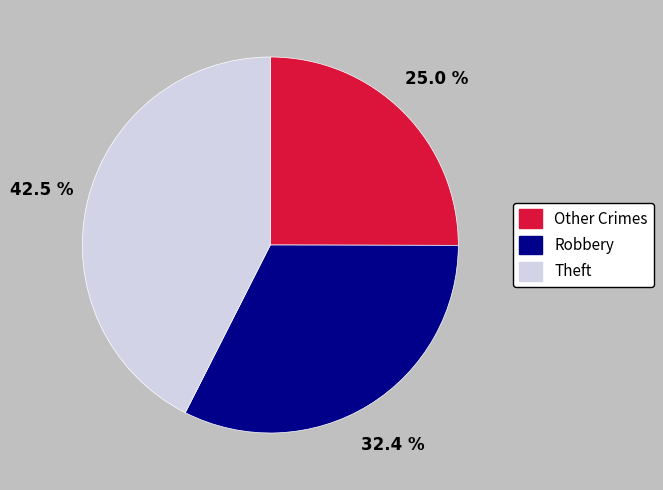

What is the ratio of the value at Other Crimes to the value at Robbery?

0.8